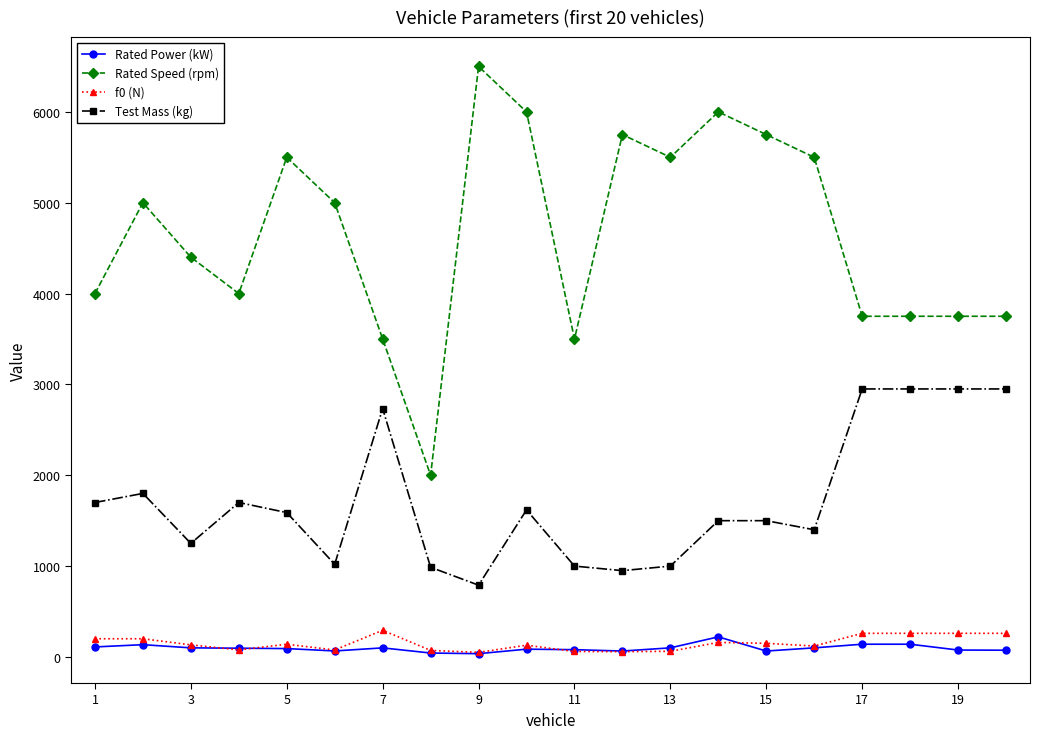

True or false: Test Mass (kg) and f0 (N) intersect in this chart.

False